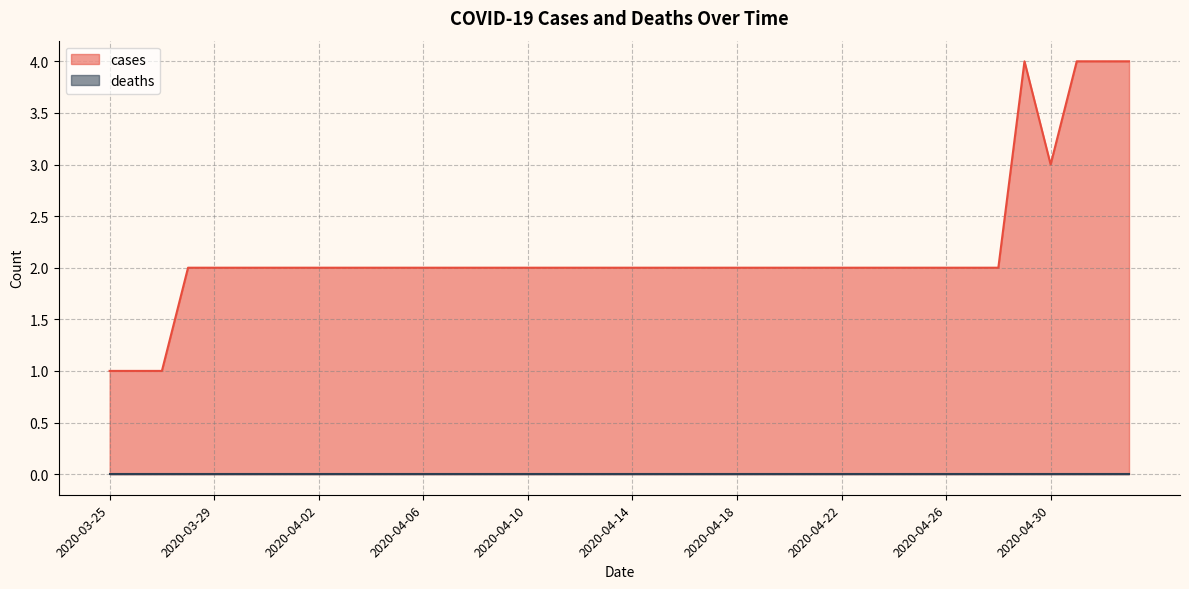

Reading right to left, transcribe all the data shown in this chart.

4	4	4	3	4	2	2	2	2	2	2	2	2	2	2	2	2	2	2	2	2	2	2	2	2	2	2	2	2	2	2	2	2	2	2	2	2	1	1	1